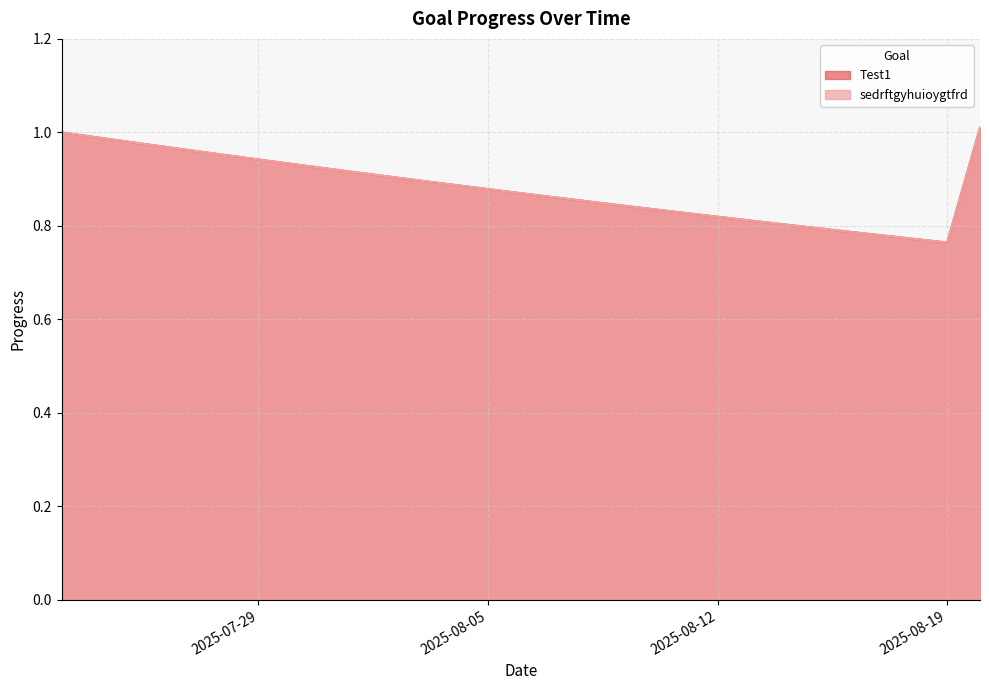

The value of sedrftgyhuioygtfrd at 2025-08-09 is 0.3. True or false?

False